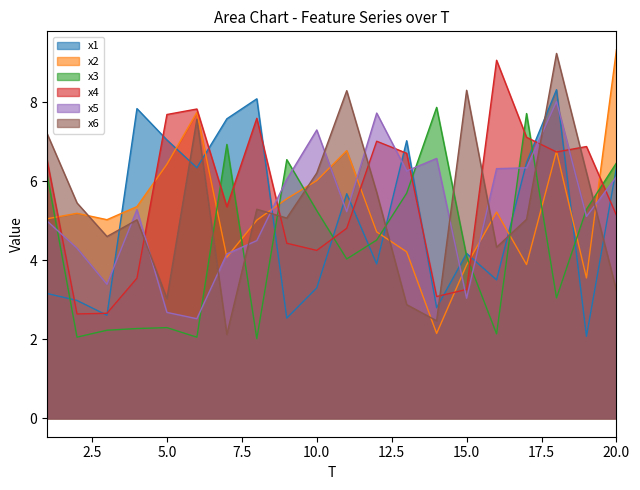

True or false: x3 and x4 intersect in this chart.

True